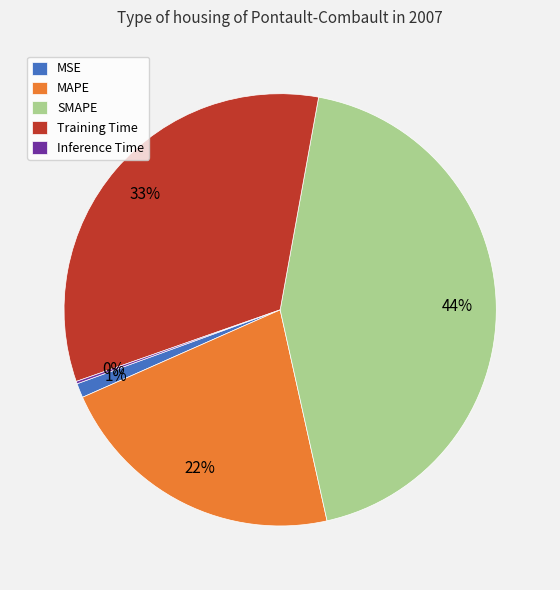

What is the ratio of the value at Training Time to the value at MAPE?

1.5